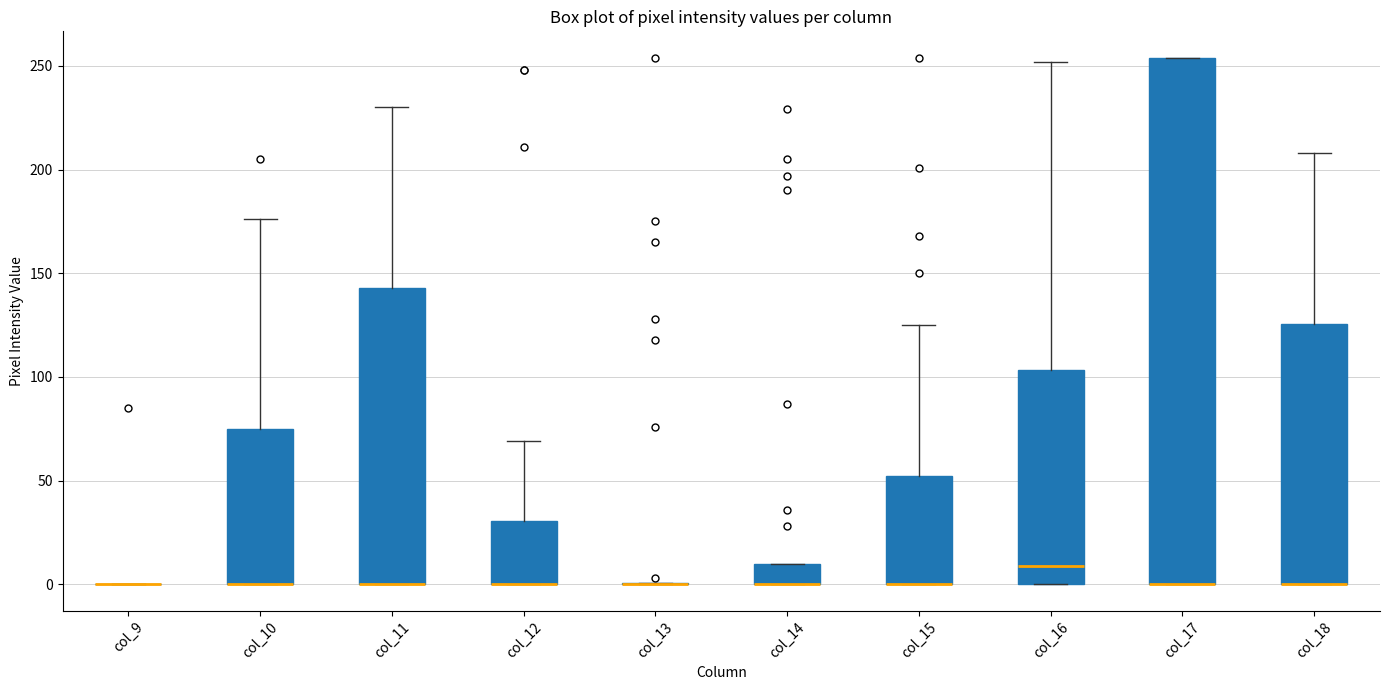

Which box is the tallest, from its lower edge to its upper edge?

col_17